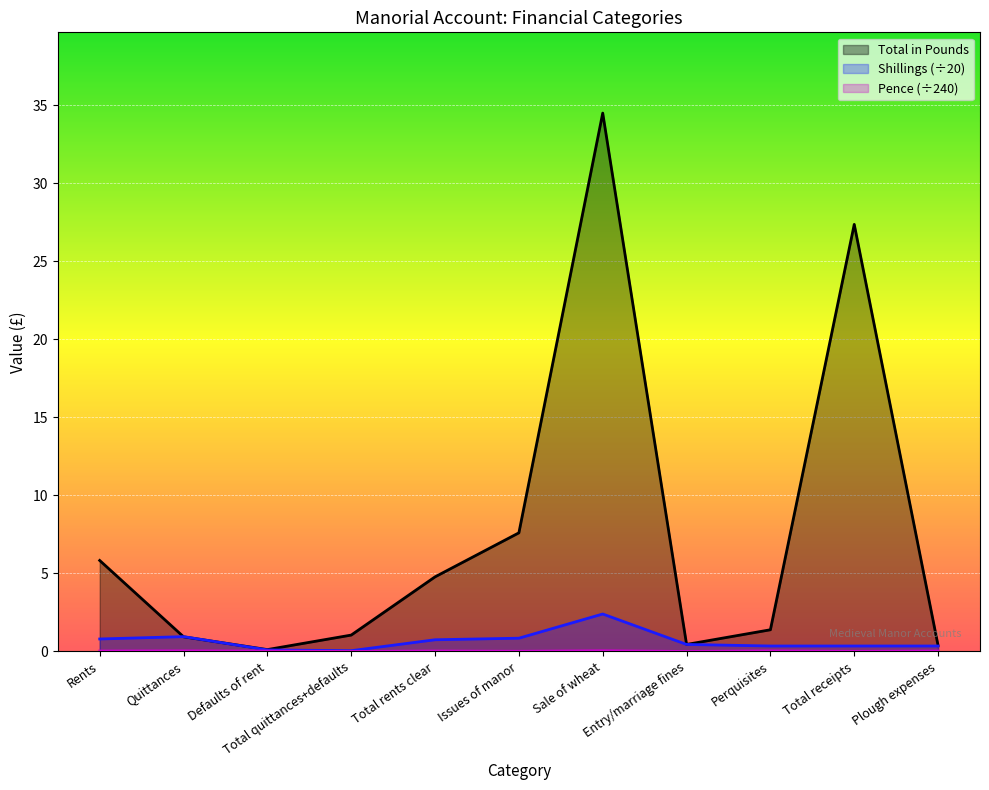

How many lines are shown in the chart?

3